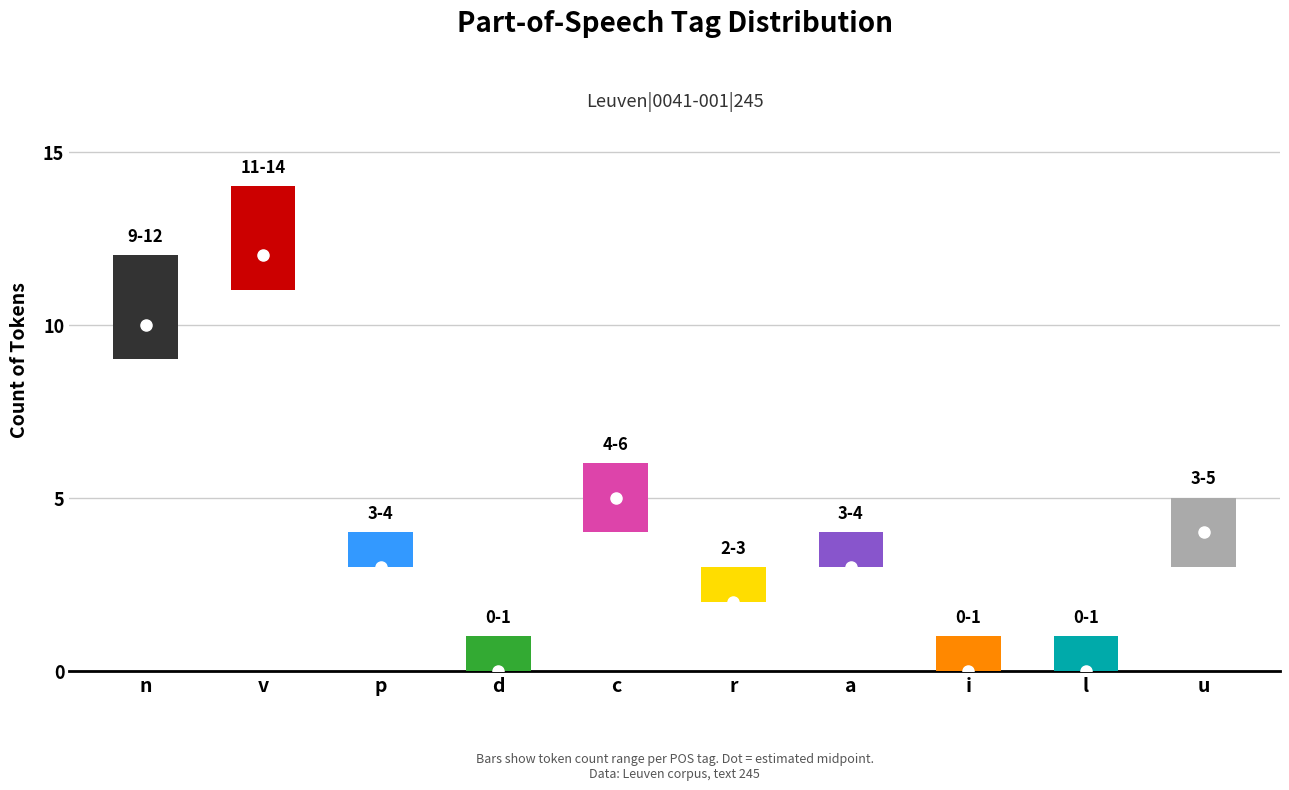

What is the sum of the values at u and p?

9